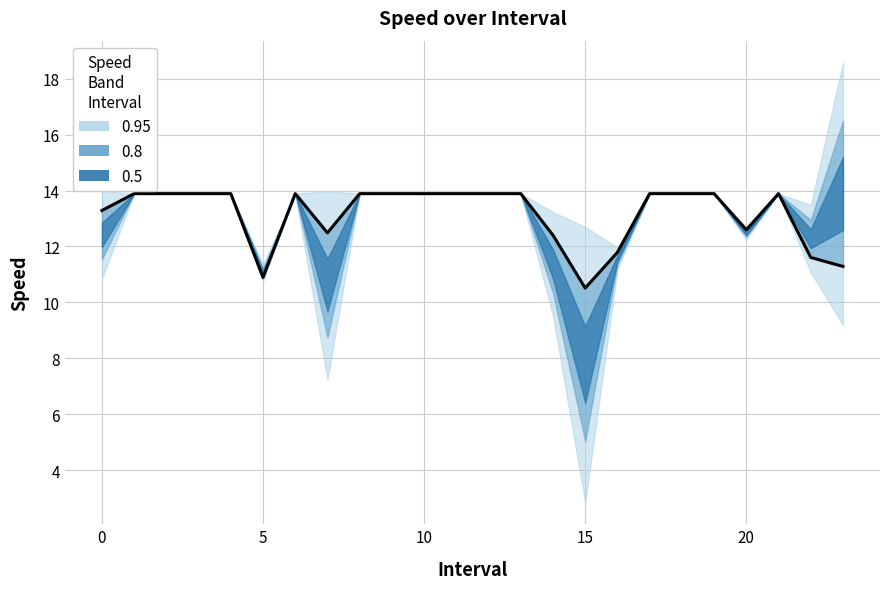

Reading right to left, extract all data points from this chart.

11.3	11.6	13.9	12.6	13.9	13.9	13.9	11.8	10.5	12.4	13.9	13.9	13.9	13.9	13.9	13.9	12.5	13.9	10.9	13.9	13.9	13.9	13.9	13.3